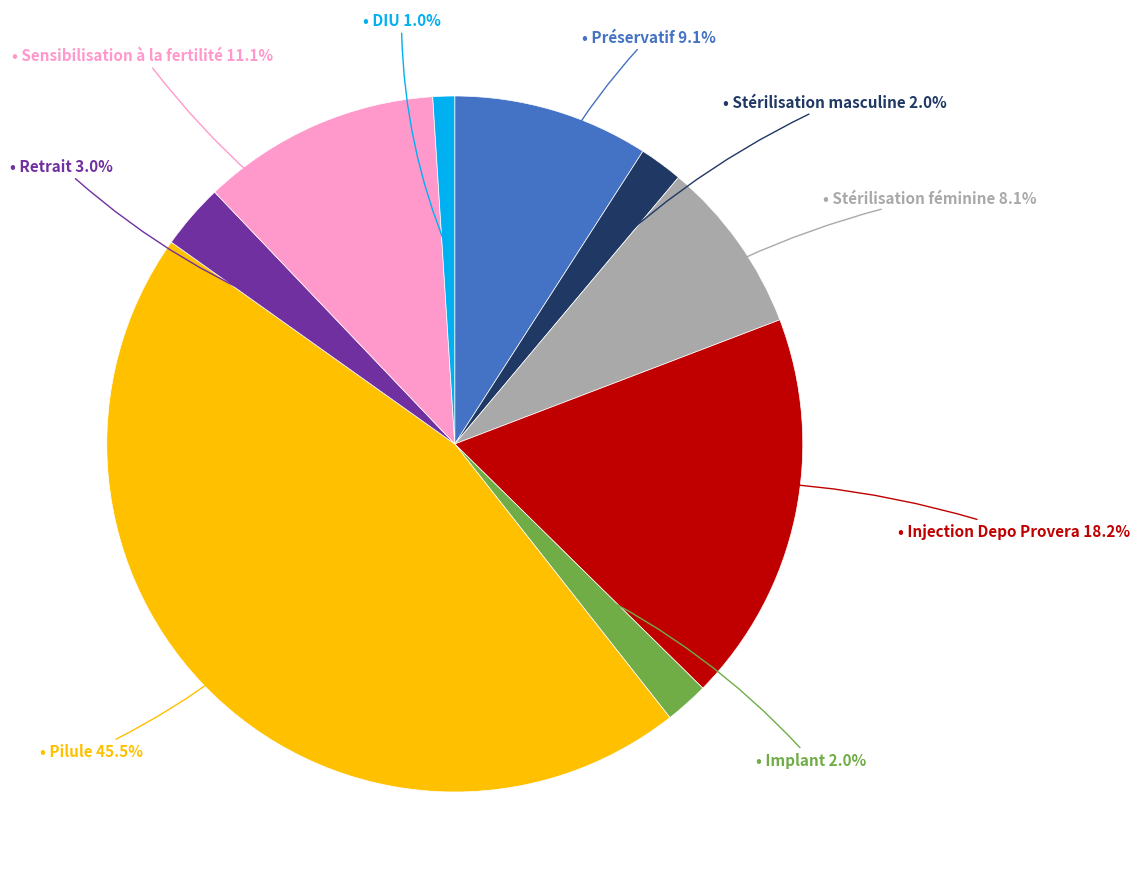

Does any single category account for the majority?

No